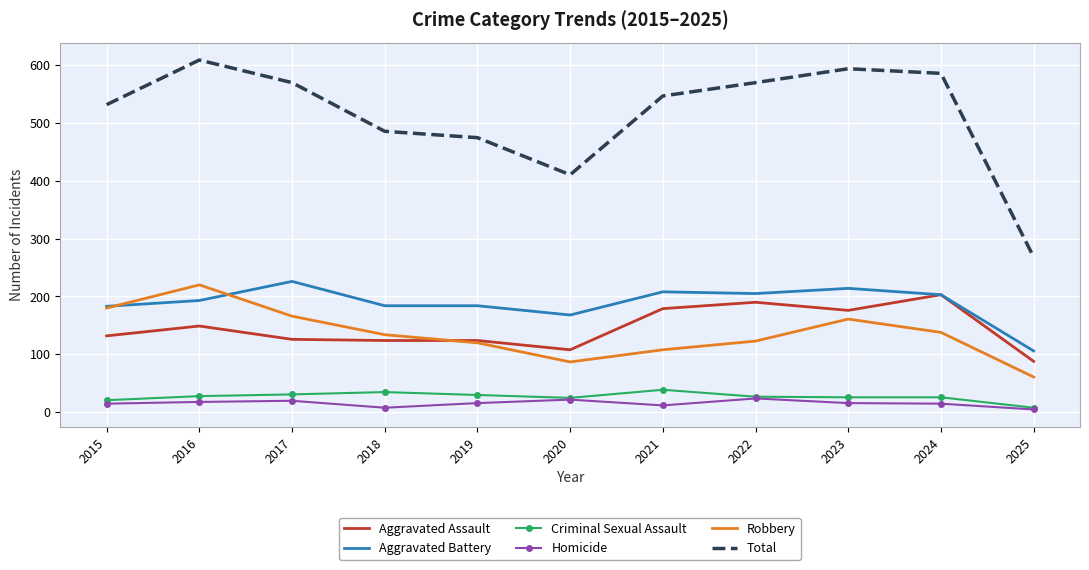

How many categories are shown in the chart?

11